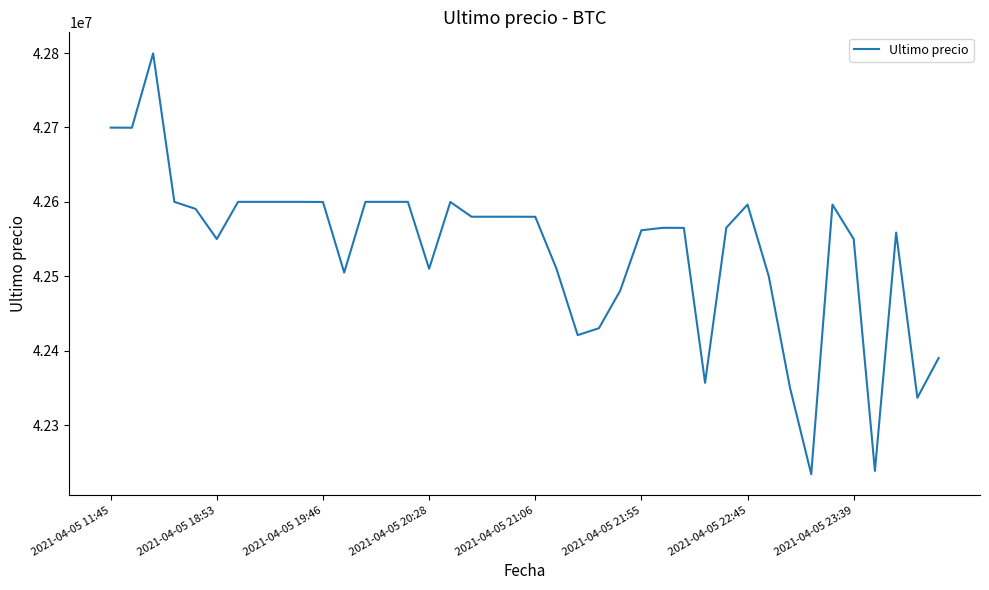

What is the difference between the maximum and minimum values?

565752